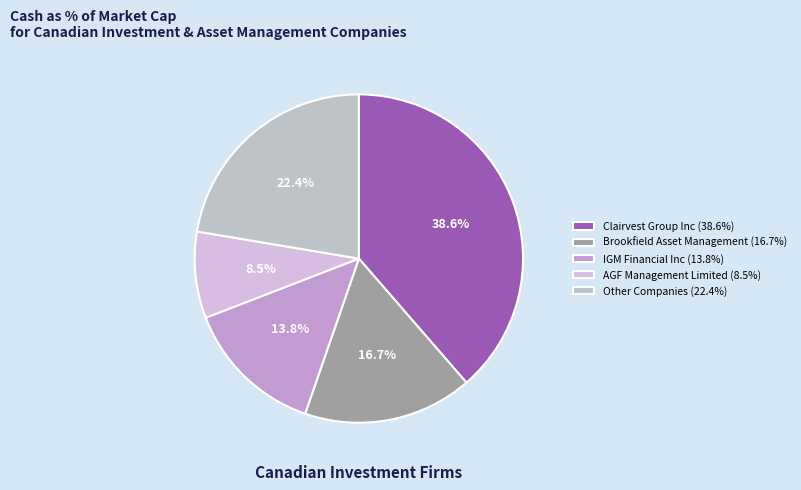

Which category has the biggest portion of the pie?

Clairvest Group Inc (38.6%)